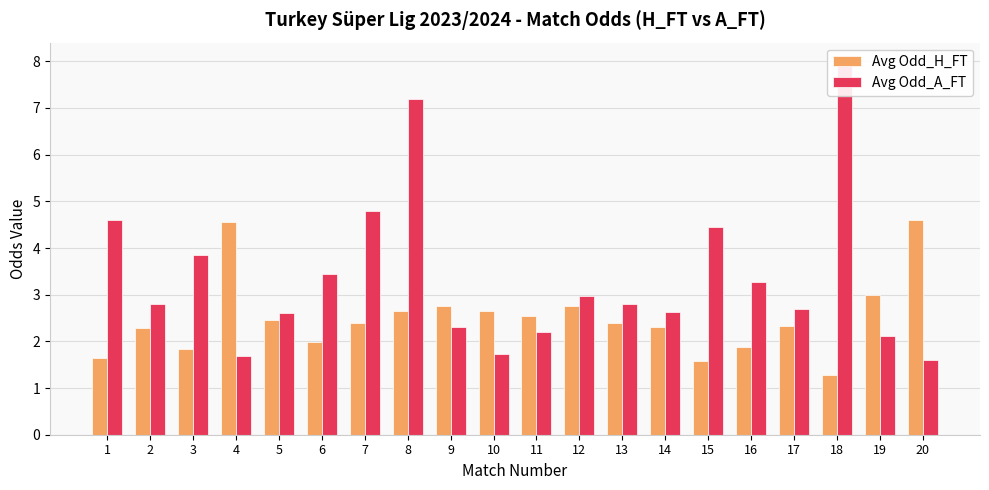

Count the number of data series in this chart.

2